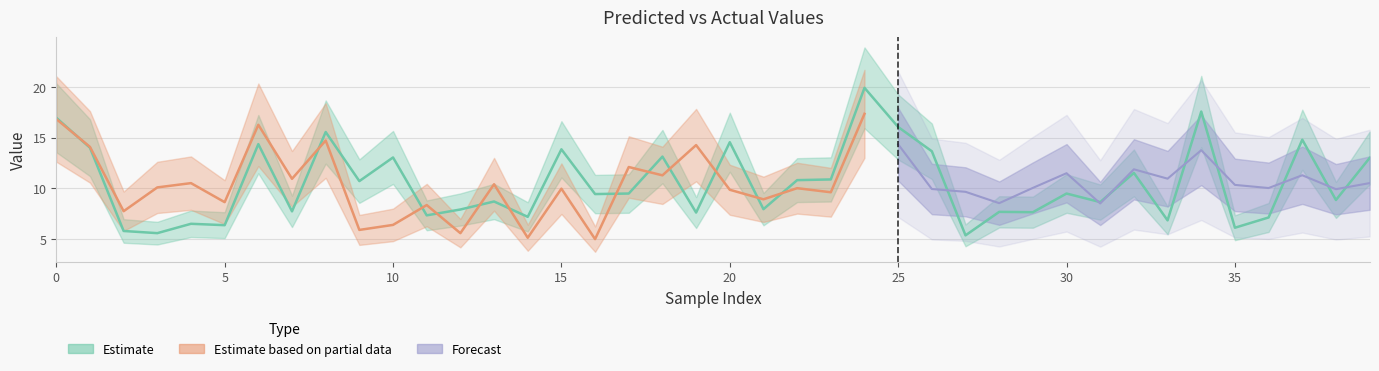

What is the change in value from 7 to 13?

+1.0